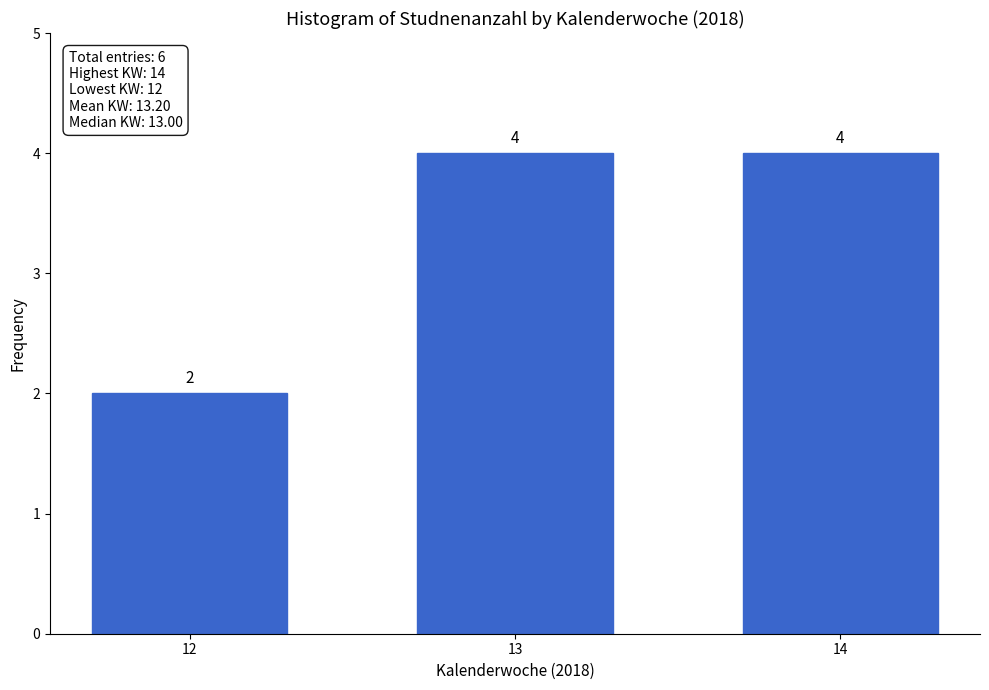

Reading left to right, list all the values displayed in this chart.

12=2	13=4	14=4